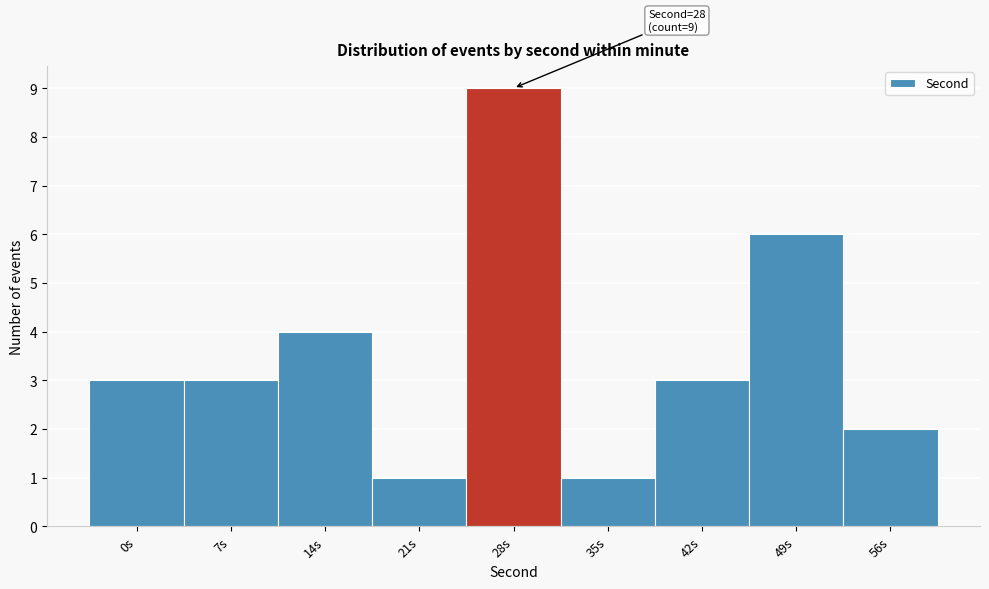

Reading left to right, transcribe all the data shown in this chart.

0s=3	7s=3	14s=4	21s=1	28s=9	35s=1	42s=3	49s=6	56s=2